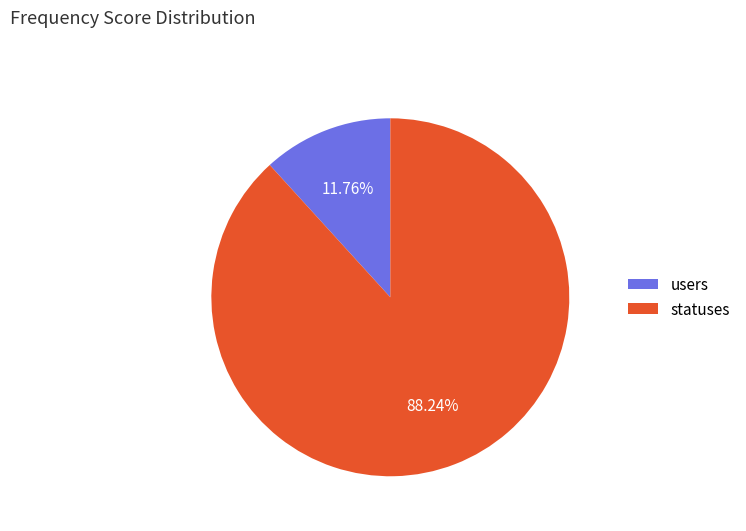

What percentage is NOT represented by users?

88.2%